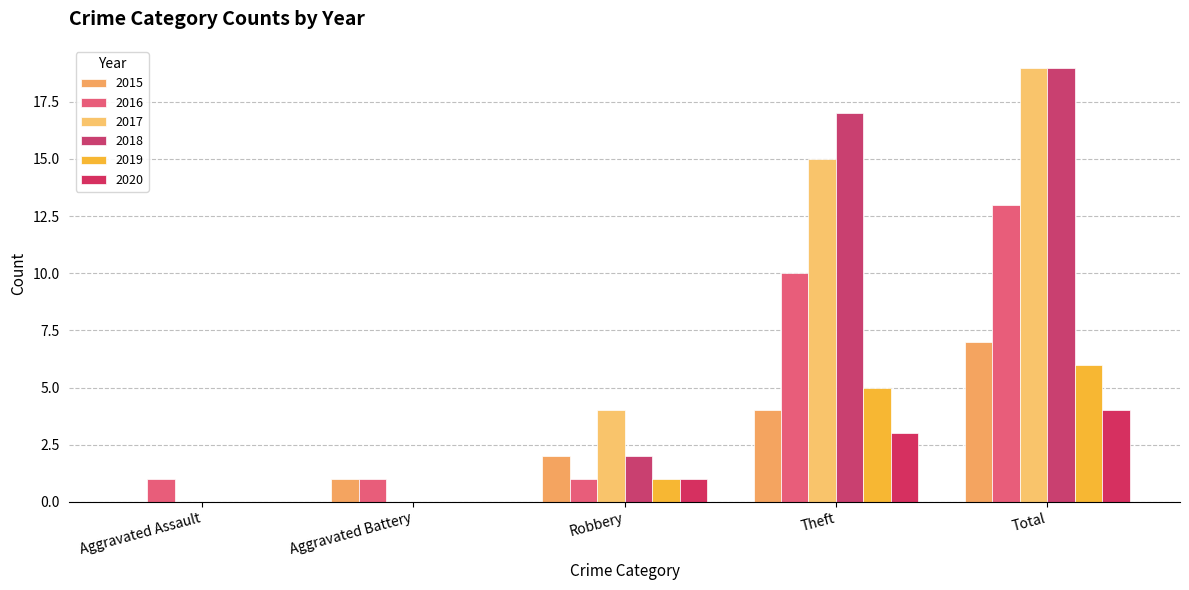

The value of 2016 at Aggravated Assault is 1. True or false?

True